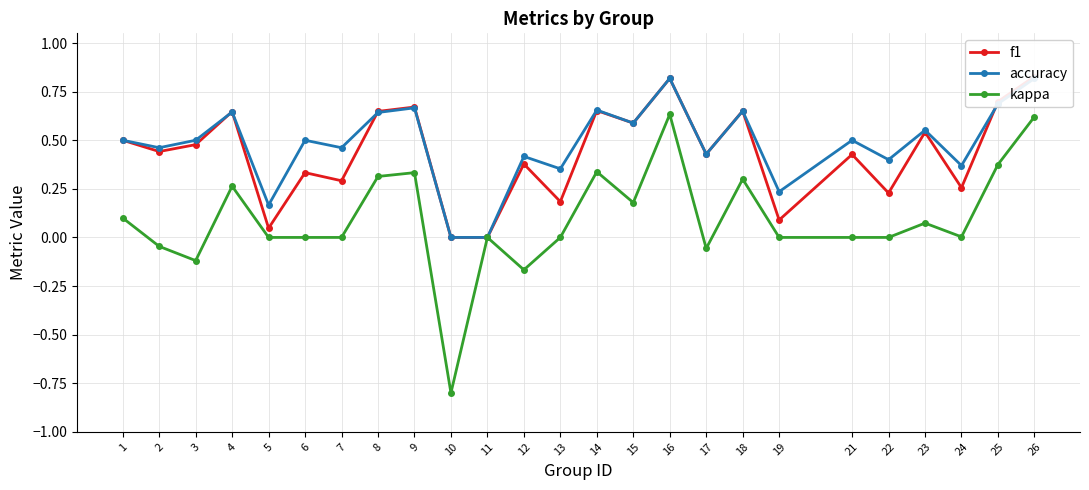

Which has a higher value, 25 or 18?

25